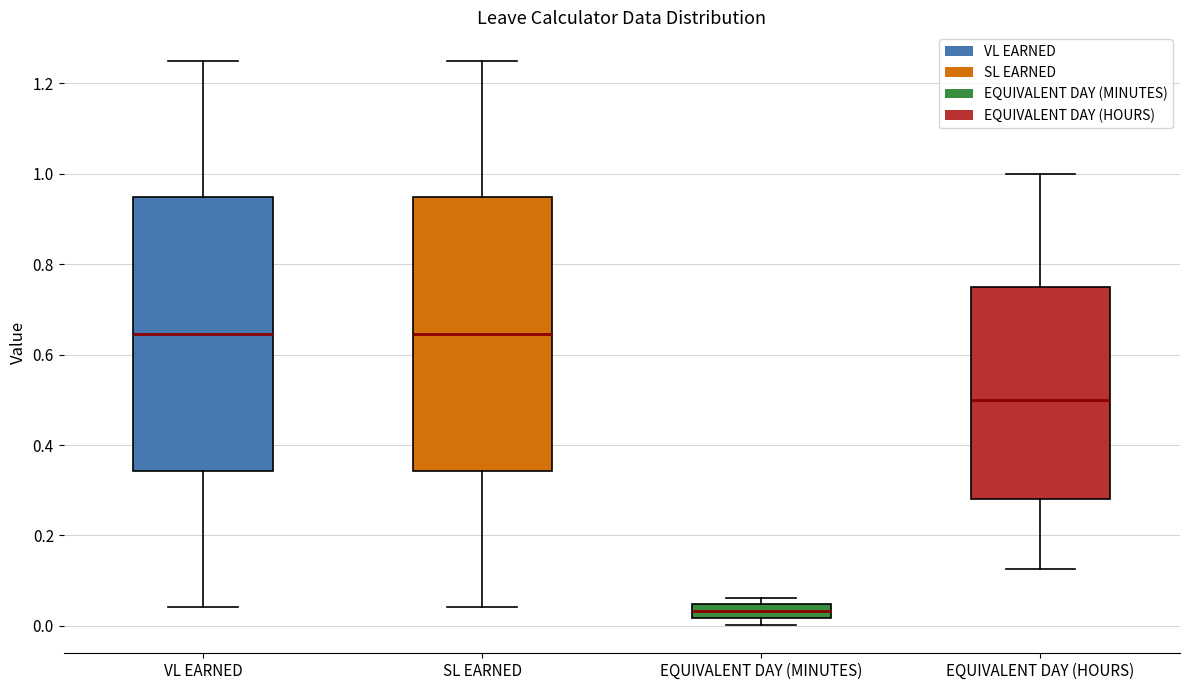

Where is the upper edge of the box for EQUIVALENT DAY (MINUTES) on the y-axis? The values are not printed on the chart, so give them approximately, as read against the axis.

0.04